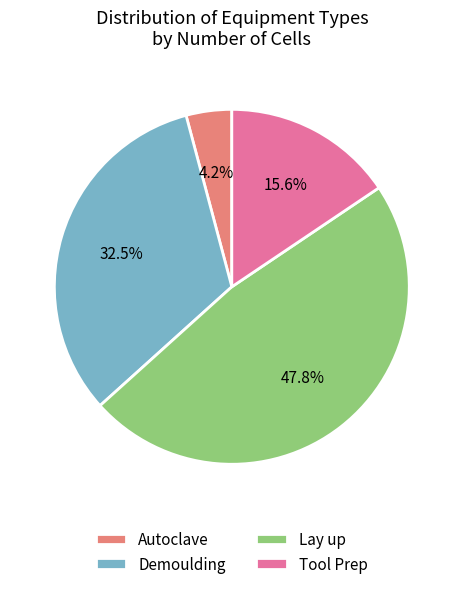

What is the smallest slice in the pie chart?

Autoclave